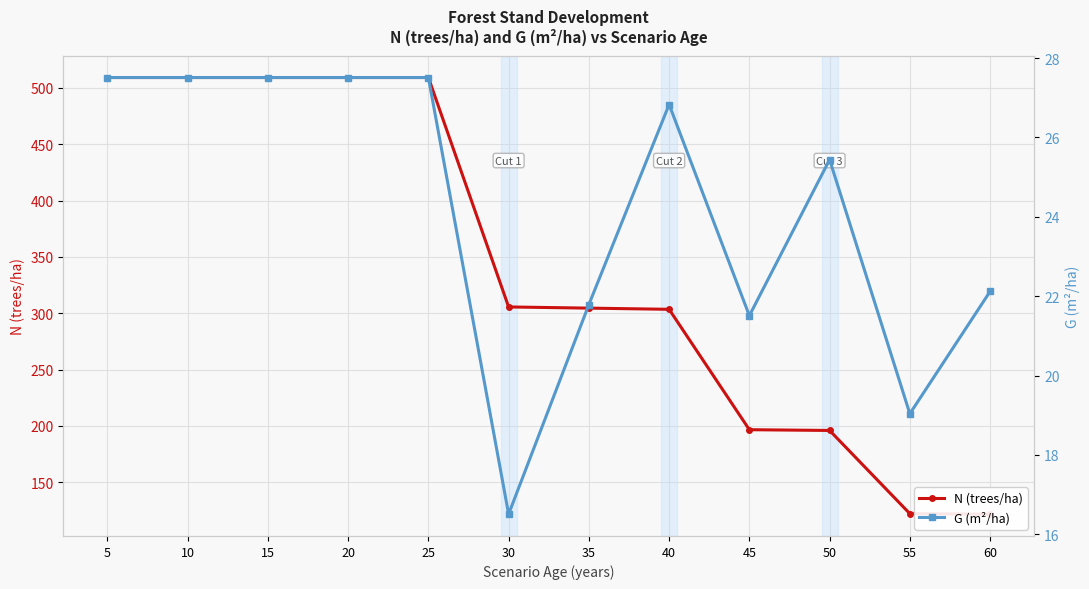

True or false: G (m²/ha) has a value of 19.0 at 55.

True